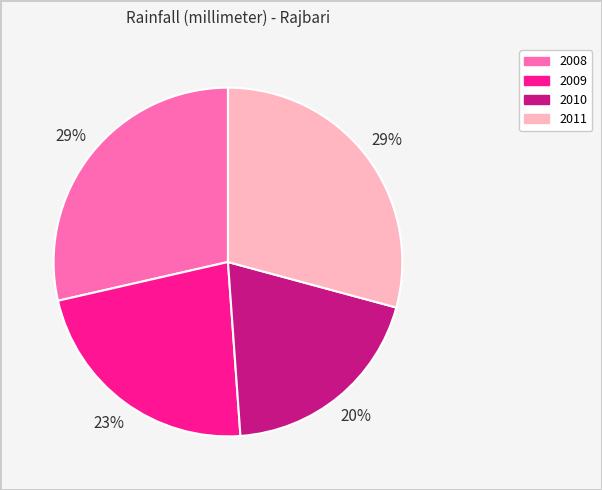

True or false: 2009 accounts for 23% of the total.

True